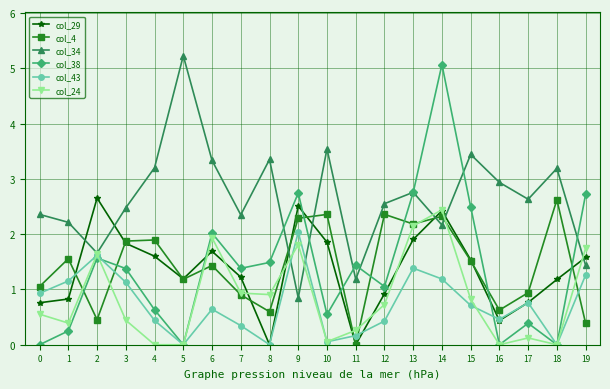

Which label corresponds to the largest value in the chart?

5